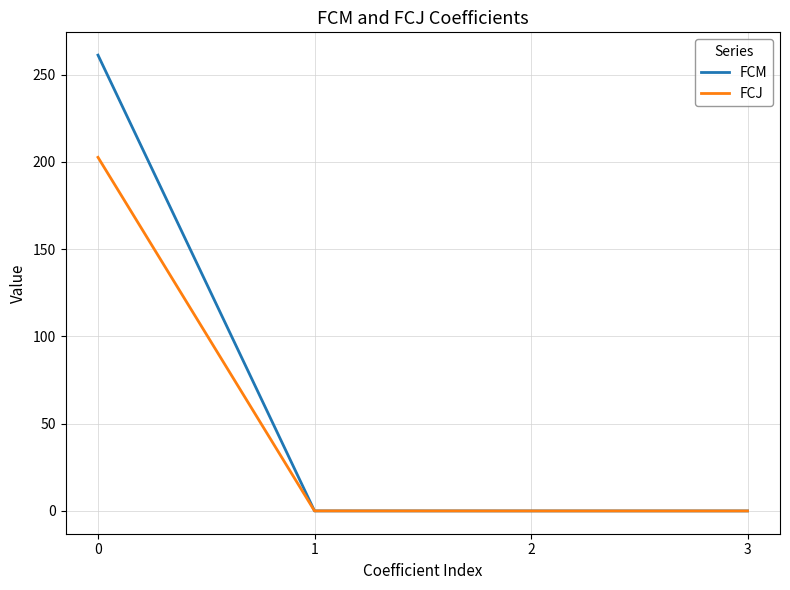

What are all the series names shown in the legend?

FCM, FCJ